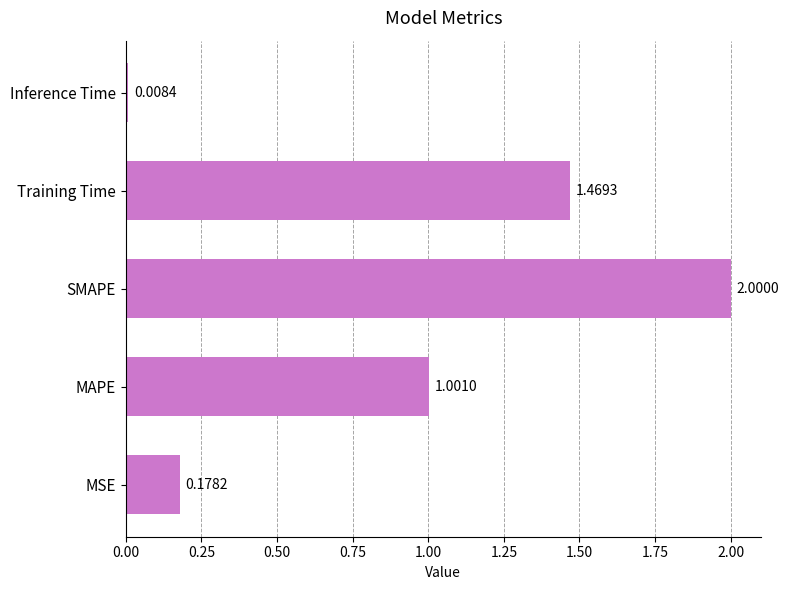

What is the difference between the maximum and minimum values?

2.0